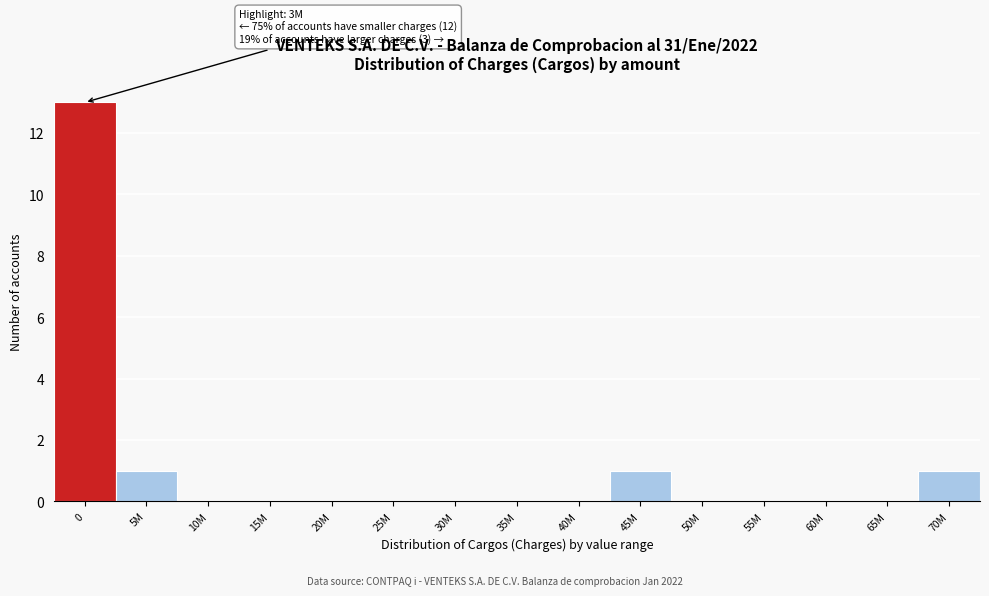

Reading left to right, extract all data points from this chart.

0=13	5M=1	10M=0	15M=0	20M=0	25M=0	30M=0	35M=0	40M=0	45M=1	50M=0	55M=0	60M=0	65M=0	70M=1